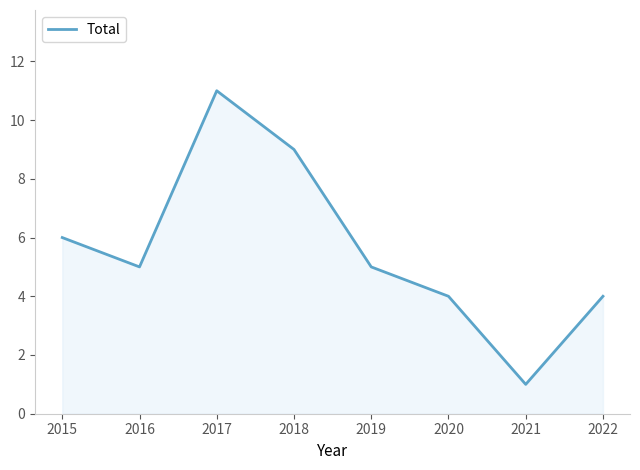

Which category has the lowest value across all series?

2021